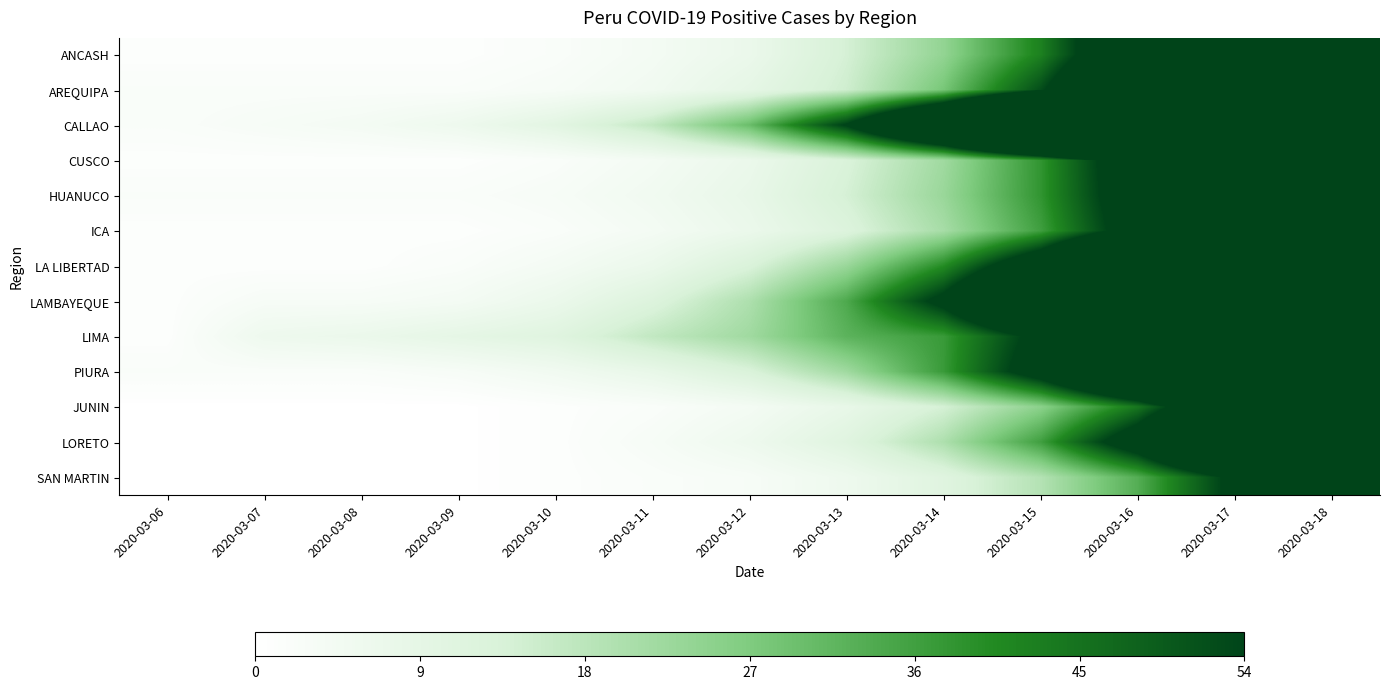

How many data points does each series have?

13